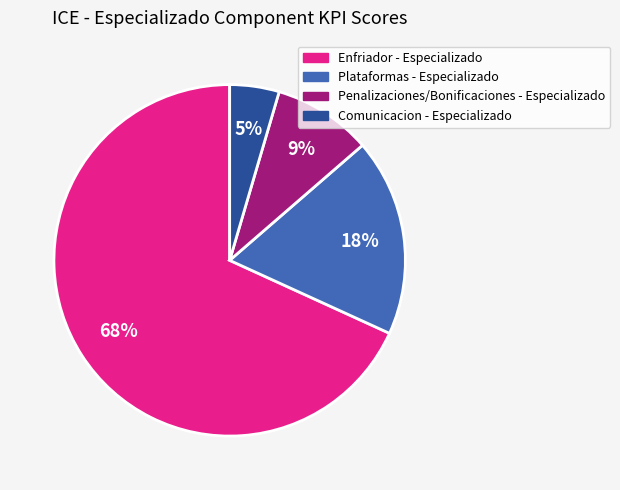

How many slices are in this pie chart?

4